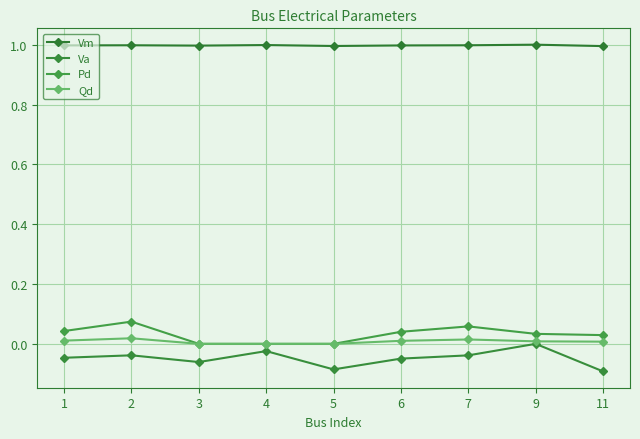

What is the value of the Va point at the 5th from the left?

-0.1